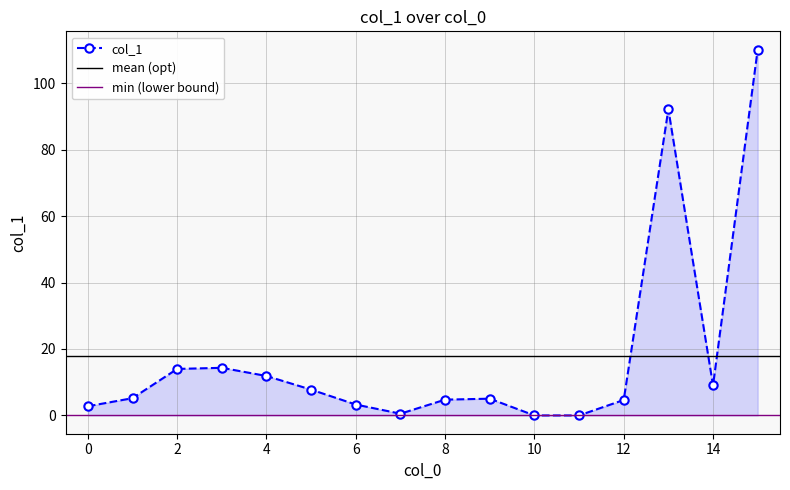

List the labels in order of value, smallest first.

10, 11, 7, 0, 6, 12, 8, 9, 1, 5, 14, 4, 2, 3, 13, 15